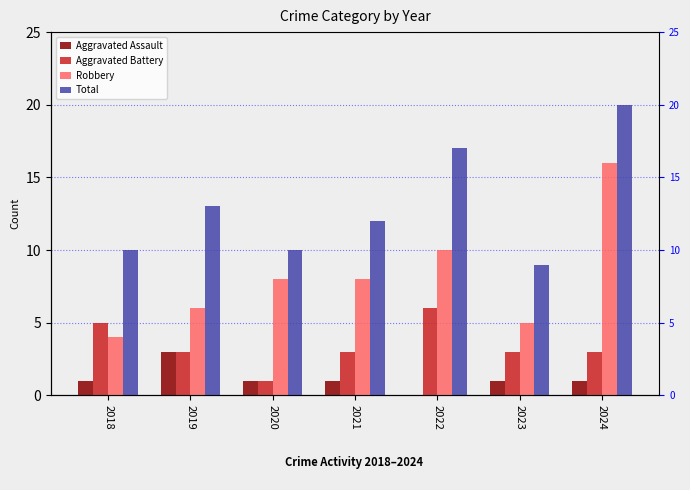

True or false: Aggravated Assault has a value of 1 at 2019.

False